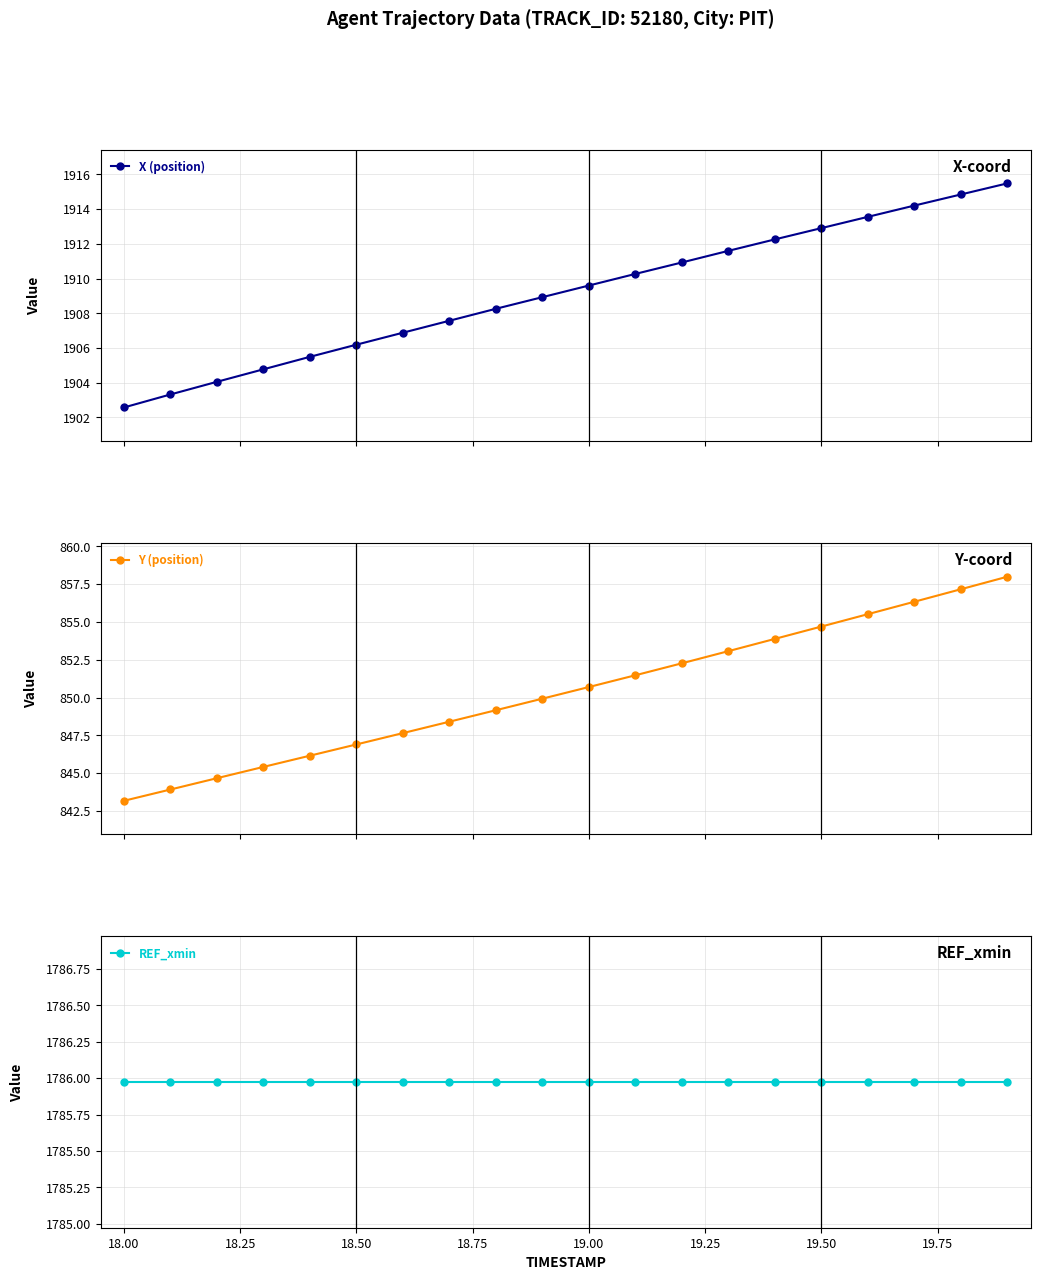

What is the greatest value displayed?

1915.5